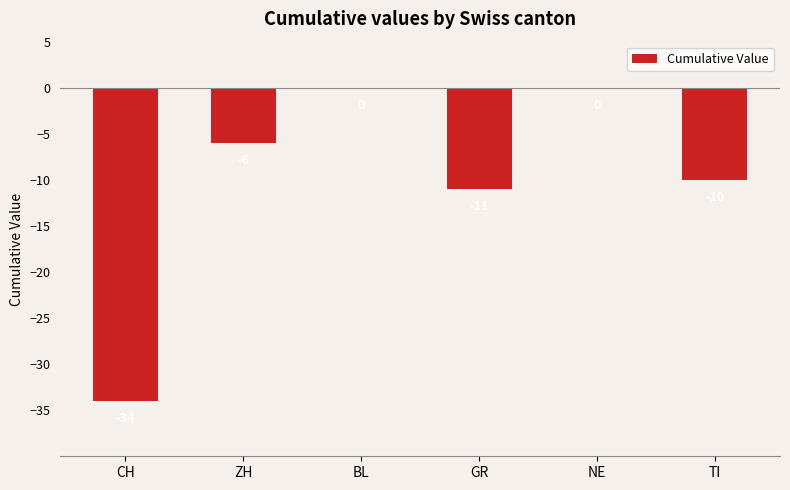

Is it true that the value at TI is -10?

True